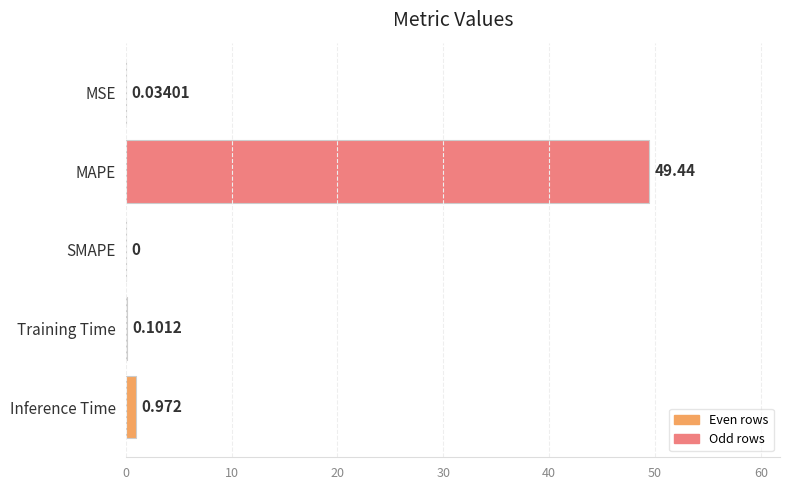

Which has a higher value, SMAPE or Inference Time?

Inference Time